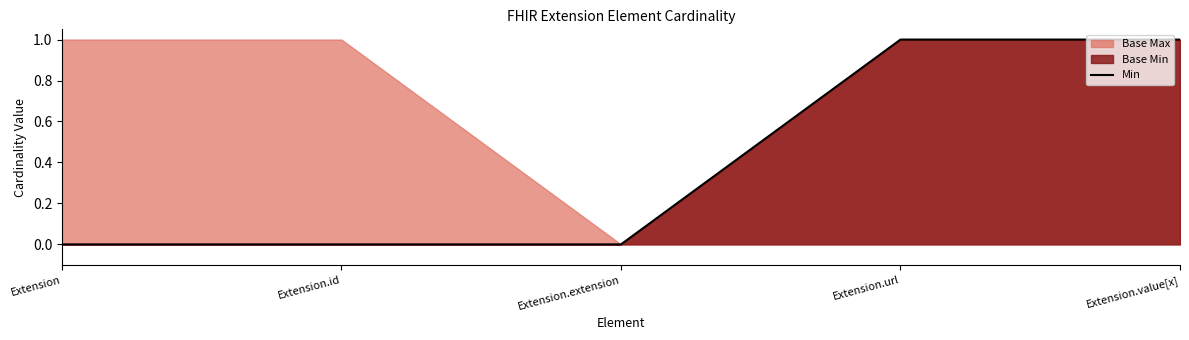

True or false: the data shows 1 at Extension.value[x].

True